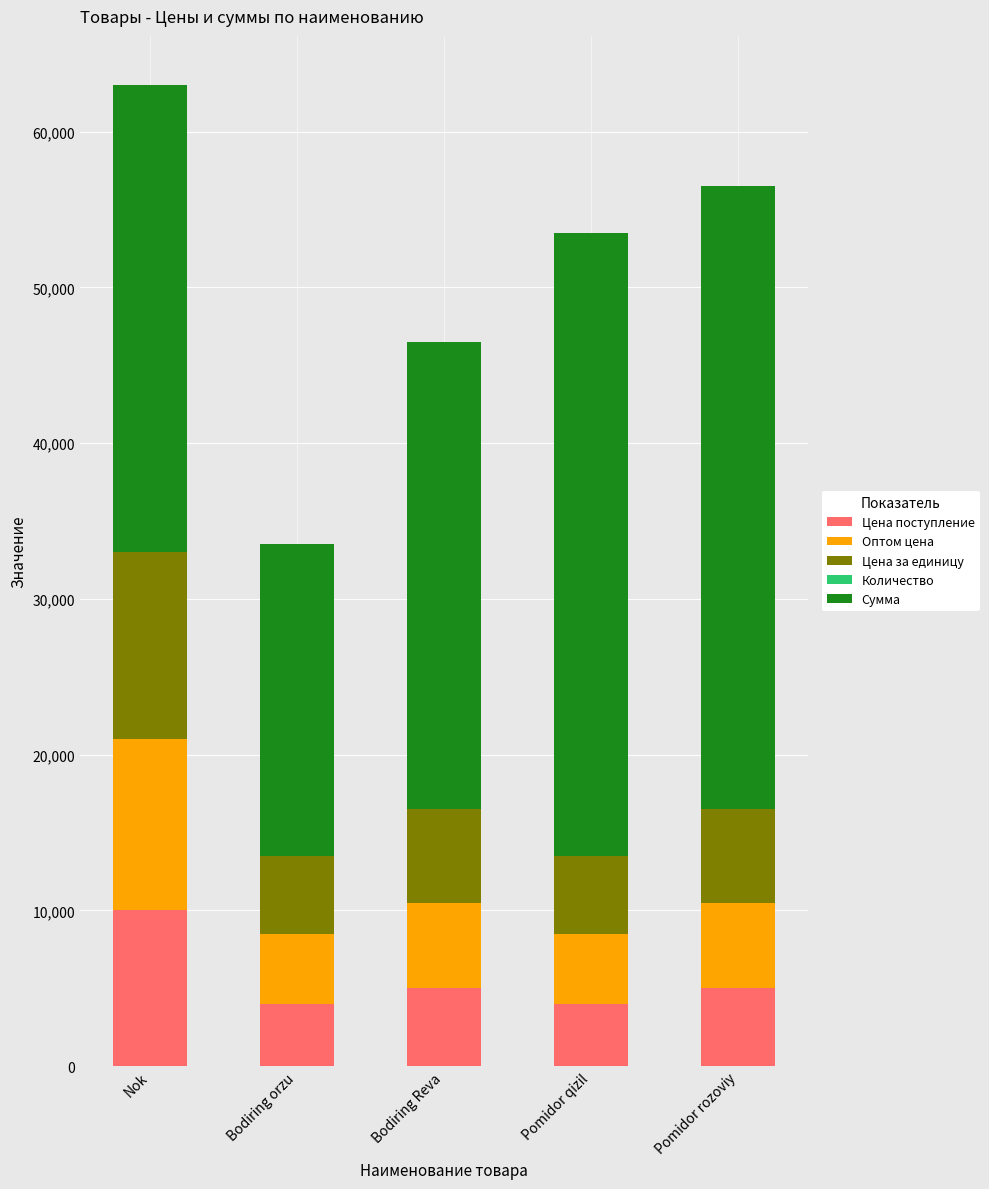

What is the highest value of the Цена поступление series?

10000